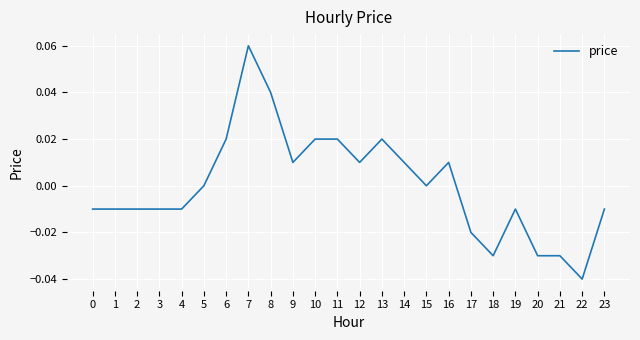

Between 12 and 3, which is larger?

12